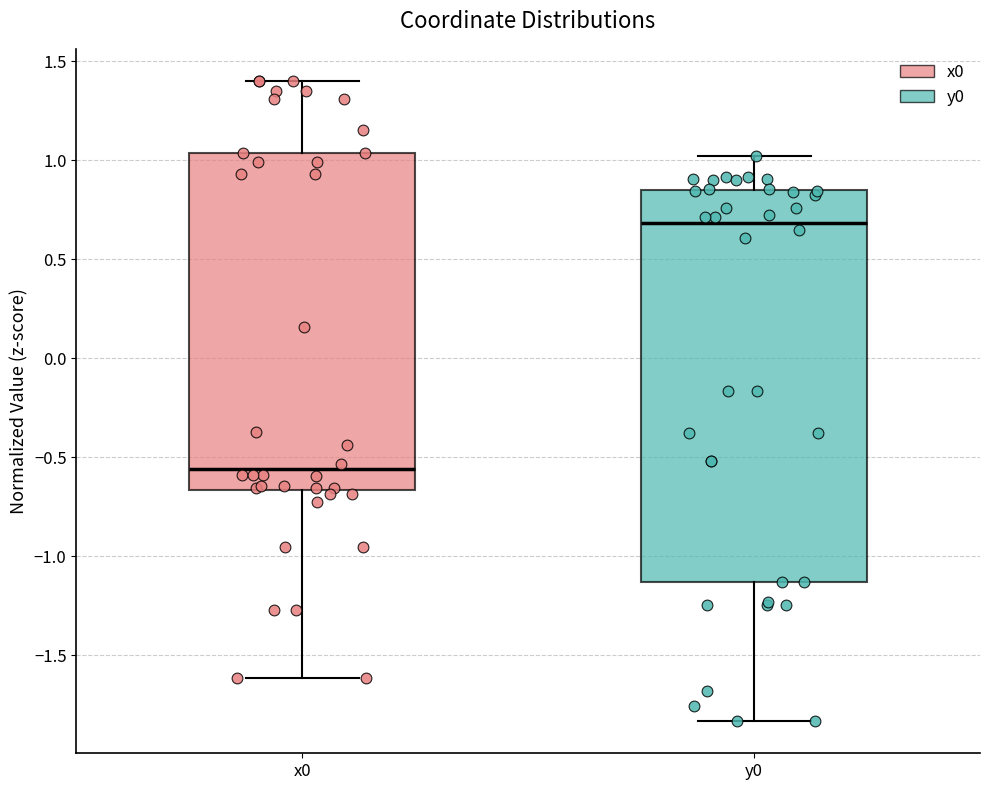

Reading left to right, read every box against the y-axis: the position of its median line, the range the box covers, and the ends of its whiskers. The values are not printed on the chart, so give them approximately, as read against the axis.

x0: median -0.55, box -0.65 to 1.05, whiskers -1.60 to 1.40
y0: median 0.70, box -1.15 to 0.85, whiskers -1.85 to 1.00